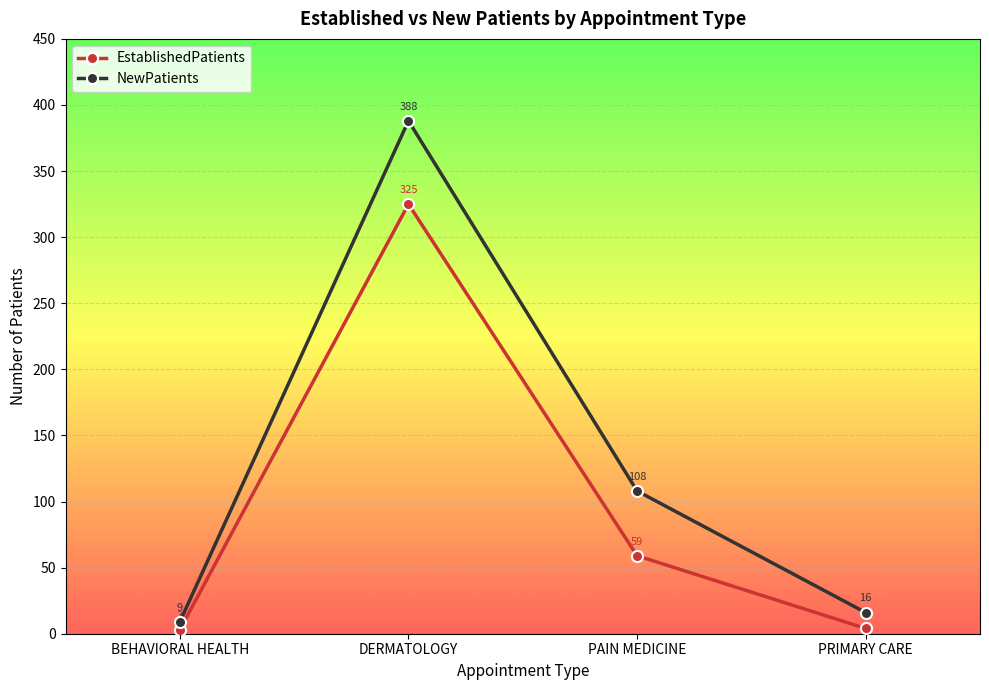

Reading left to right, transcribe all the data shown in this chart.

EstablishedPatients: BEHAVIORAL HEALTH=3	DERMATOLOGY=325	PAIN MEDICINE=59	PRIMARY CARE=4
NewPatients: BEHAVIORAL HEALTH=9	DERMATOLOGY=388	PAIN MEDICINE=108	PRIMARY CARE=16